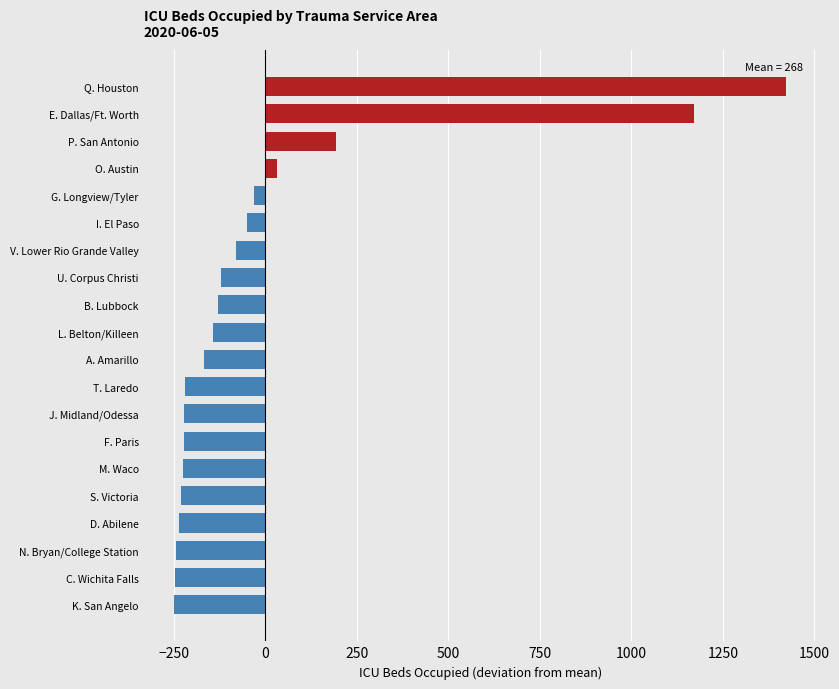

Are the bars horizontal?

Yes